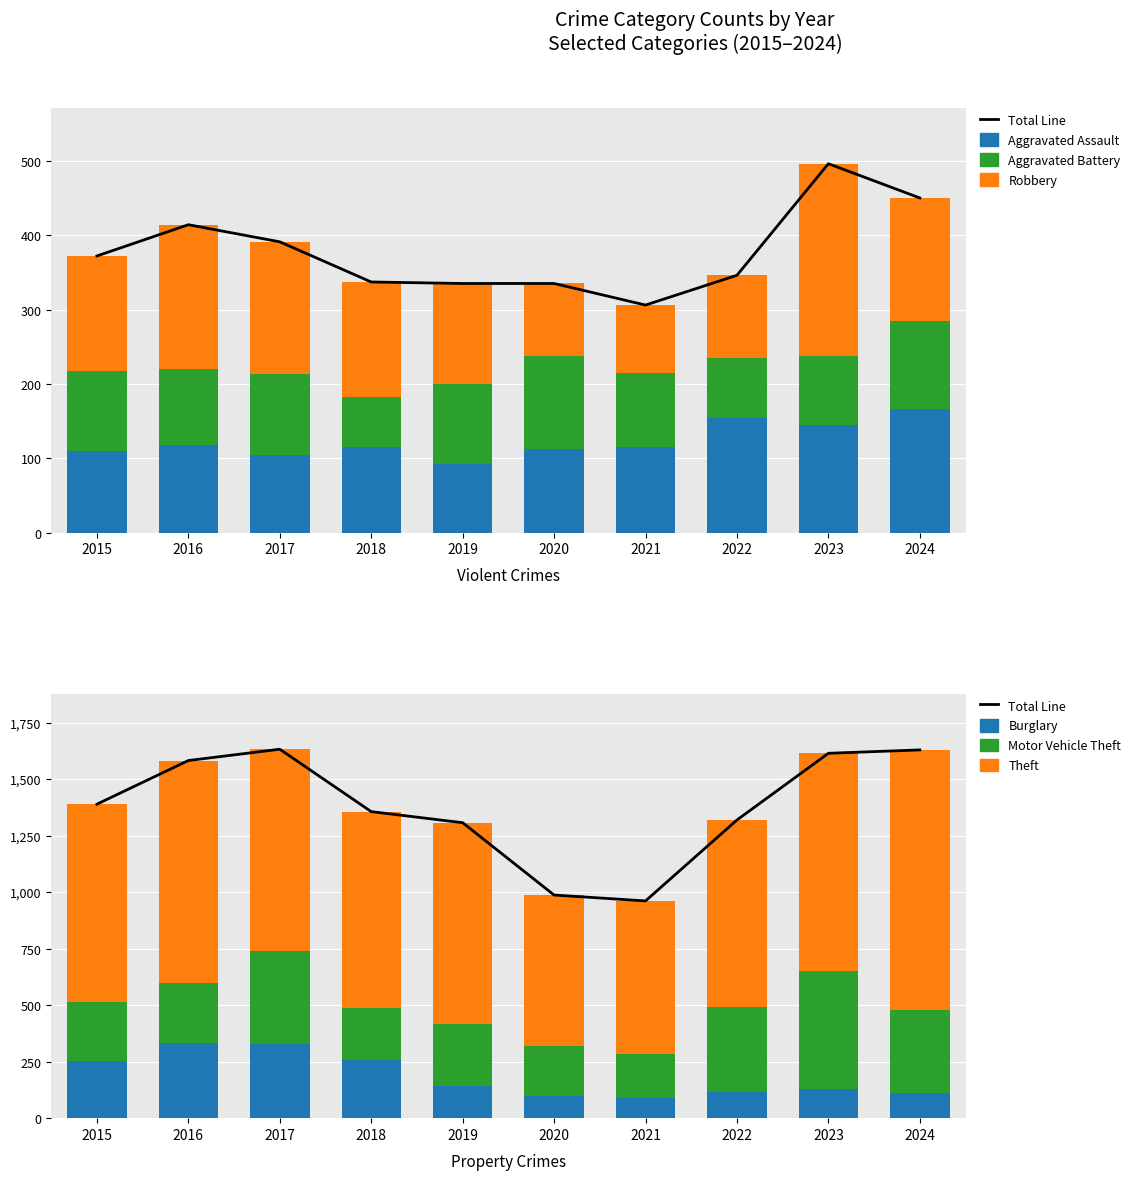

Reading left to right, extract all data points from this chart.

Aggravated Assault: 2015=110	2016=118	2017=105	2018=115	2019=92	2020=113	2021=115	2022=154	2023=145	2024=166
Aggravated Battery: 2015=108	2016=102	2017=108	2018=67	2019=108	2020=125	2021=100	2022=81	2023=92	2024=119
Burglary: 2015=254	2016=333	2017=329	2018=257	2019=143	2020=100	2021=90	2022=116	2023=130	2024=112
Motor Vehicle Theft: 2015=261	2016=265	2017=411	2018=231	2019=273	2020=221	2021=193	2022=376	2023=523	2024=365
Robbery: 2015=154	2016=194	2017=178	2018=155	2019=135	2020=97	2021=91	2022=111	2023=259	2024=165
Theft: 2015=874	2016=984	2017=892	2018=868	2019=891	2020=666	2021=678	2022=827	2023=961	2024=1152